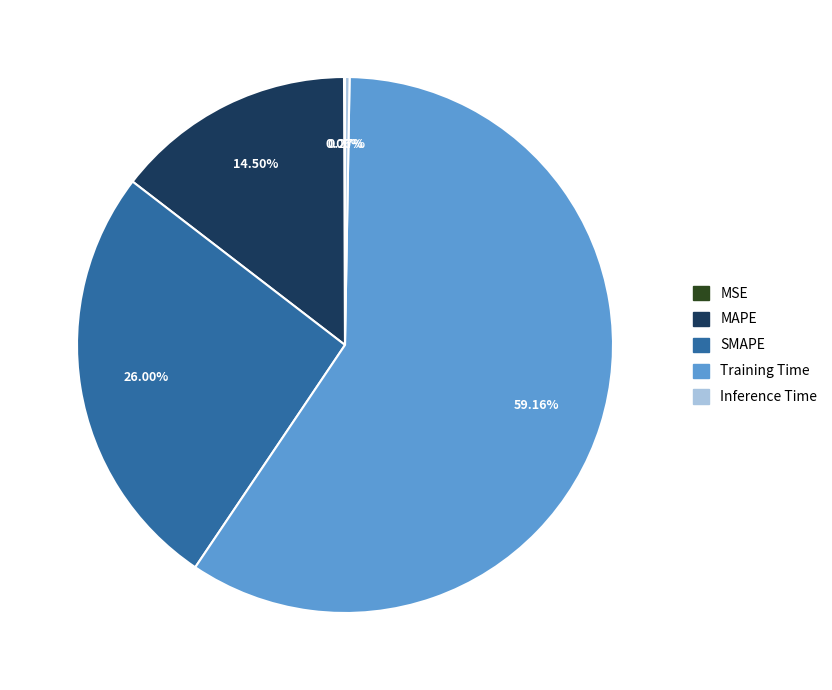

Do Training Time and MAPE together represent more than half of the pie?

Yes